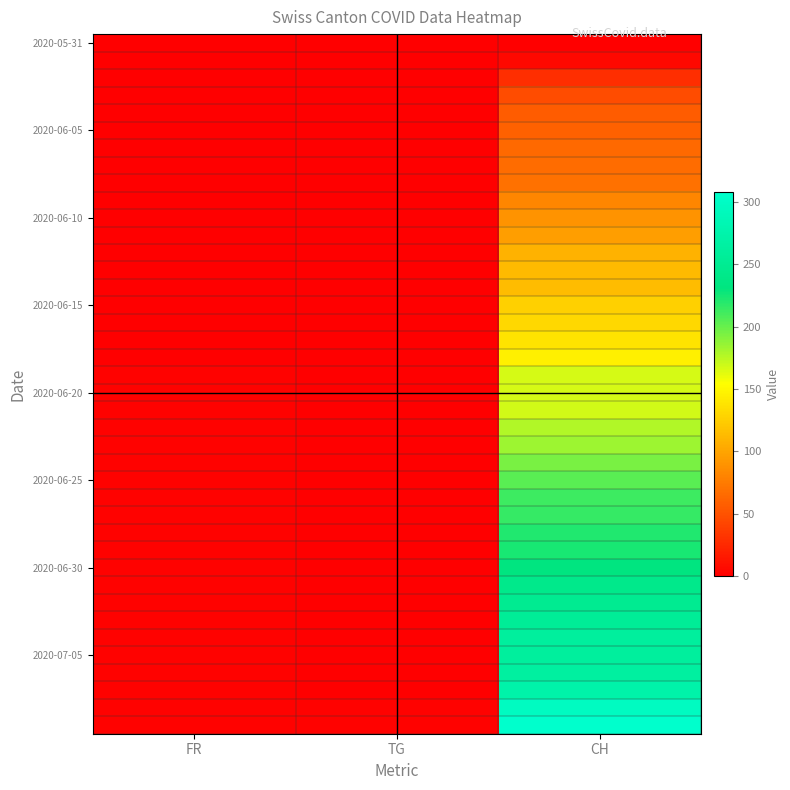

What is the difference between the highest and lowest values at TG?

2